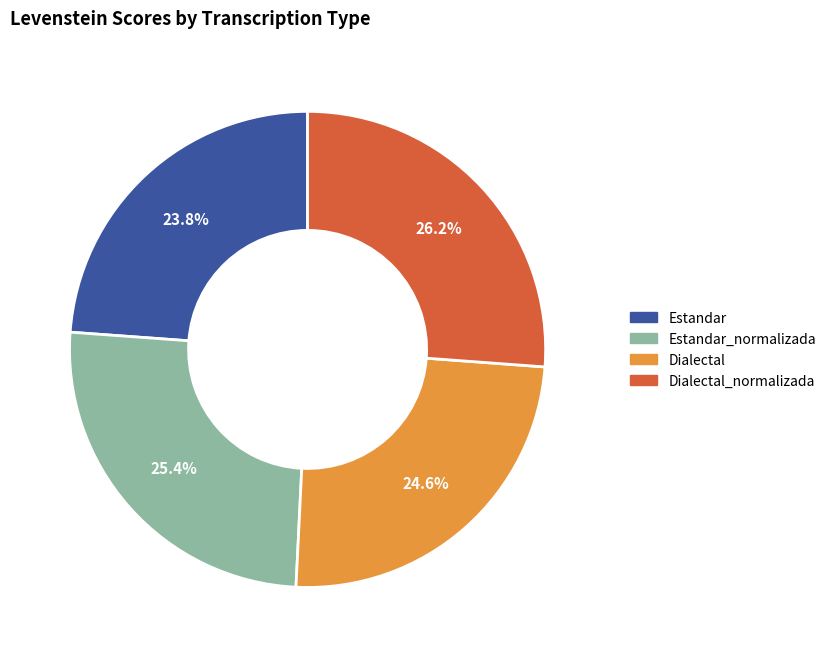

Is there a majority slice in this chart?

No